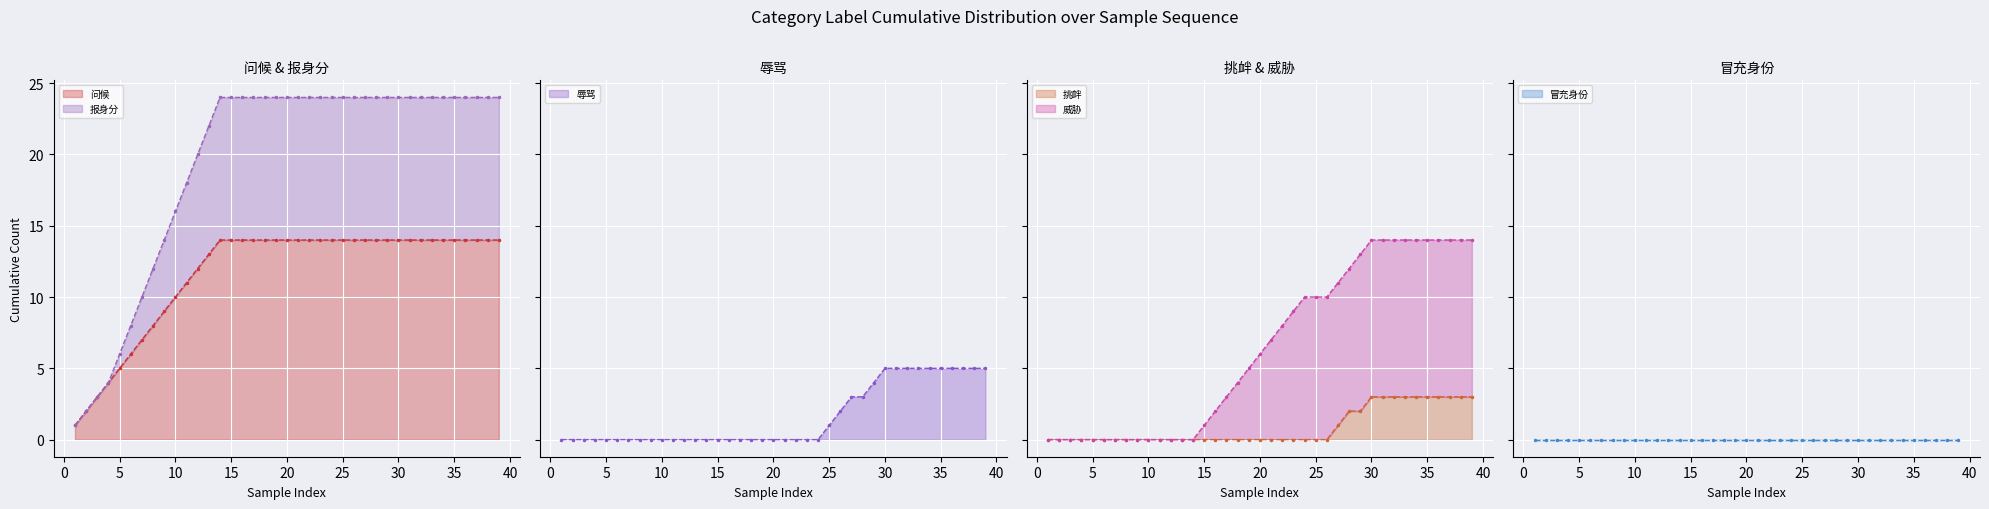

The value of 问候 at 20 is 24. True or false?

False